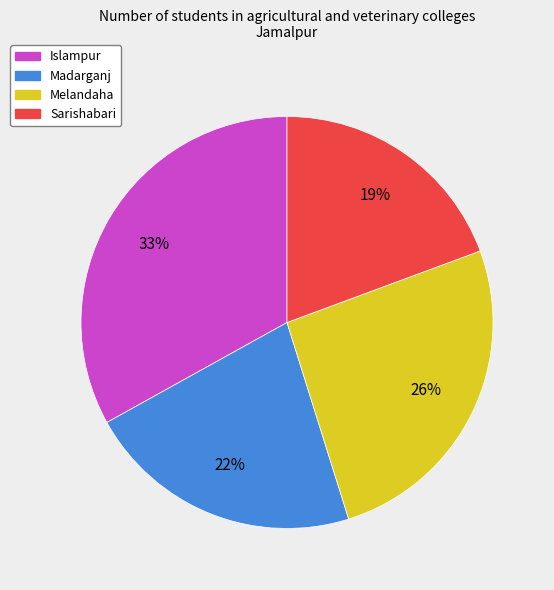

Rank the categories by value from lowest to highest.

Sarishabari, Madarganj, Melandaha, Islampur